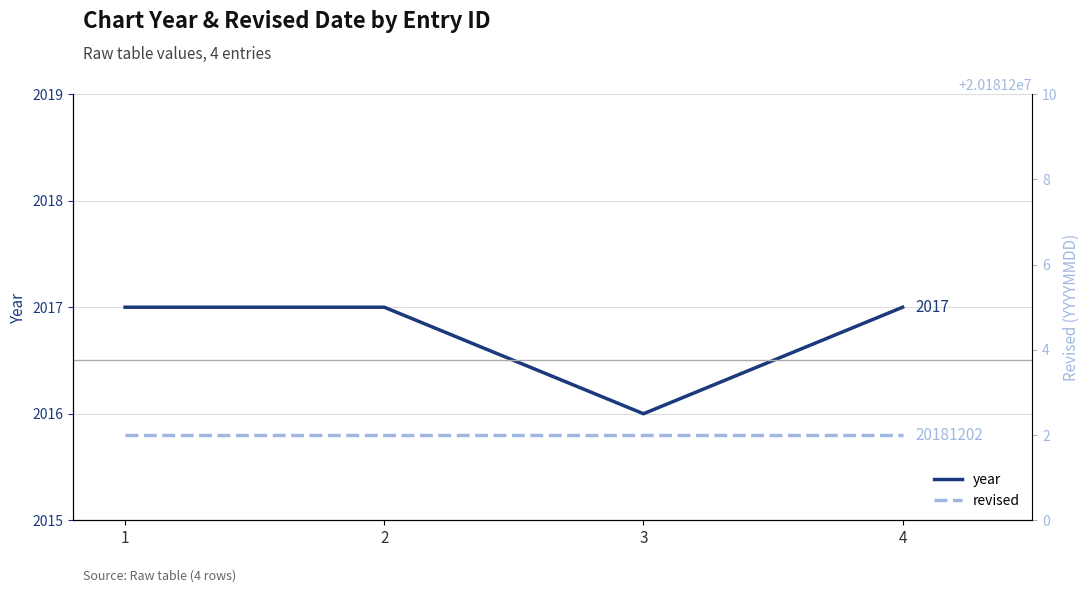

Where is the first local minimum for year?

3